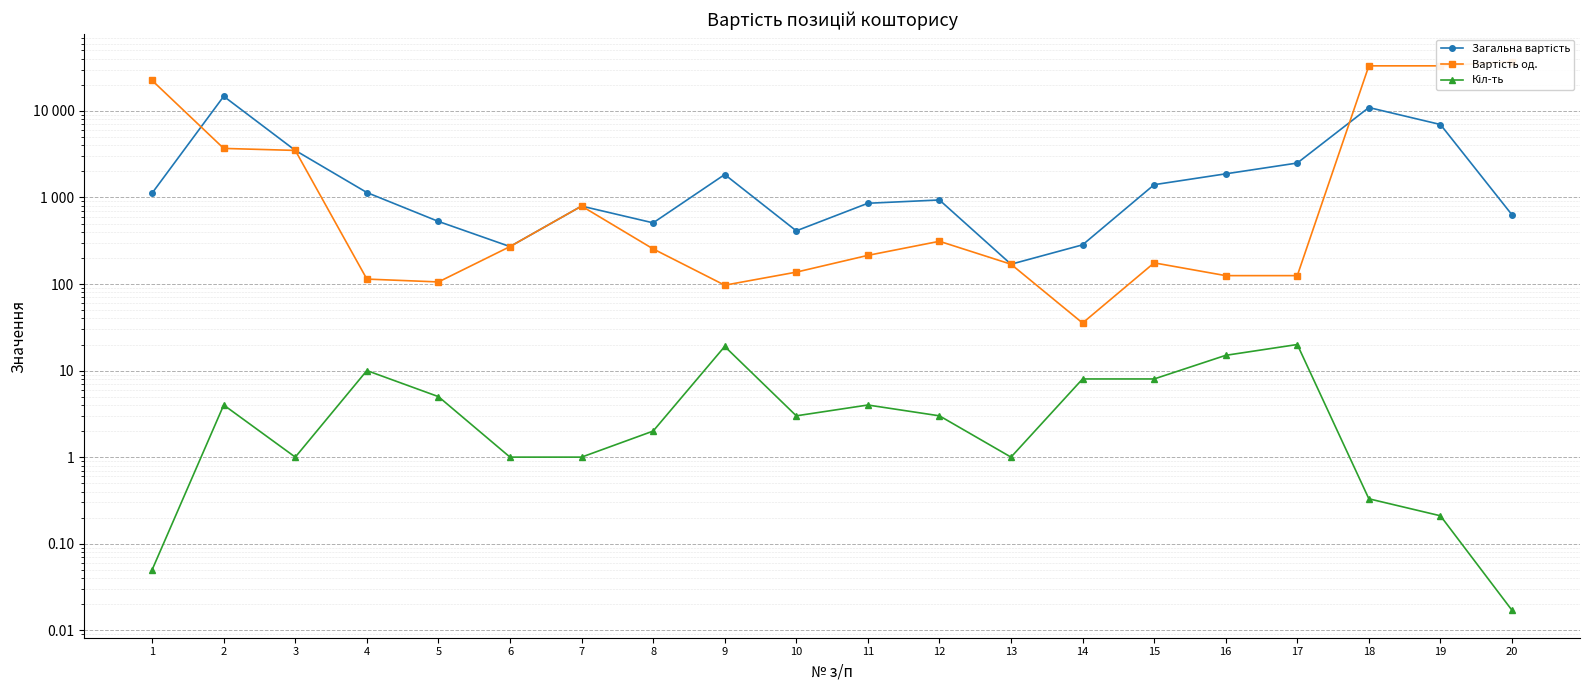

How many data points in Загальна вартість are above 1123?

10